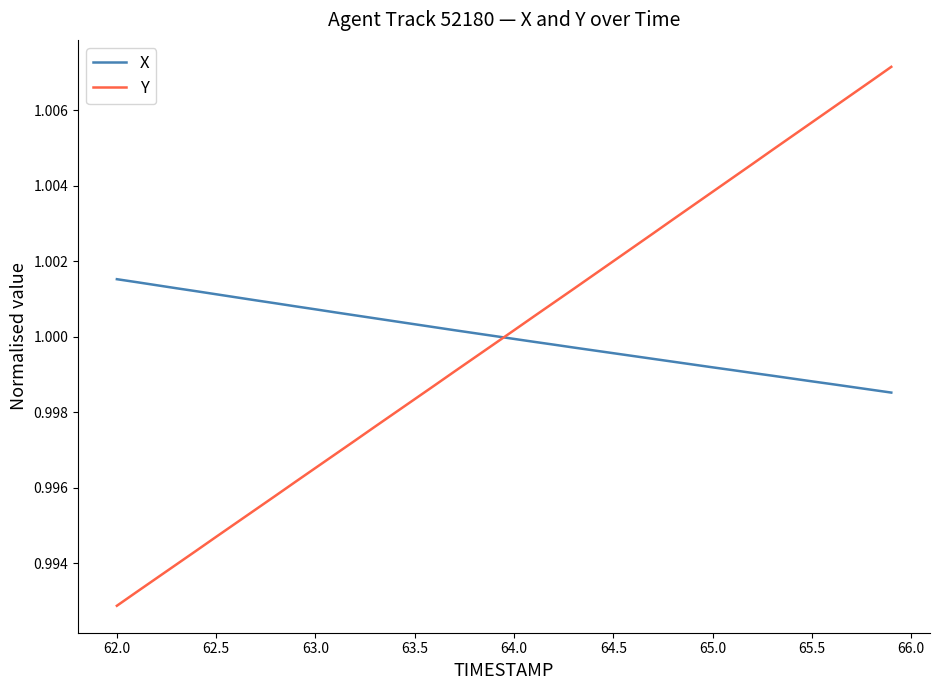

Which series has the largest range (max minus min)?

Y